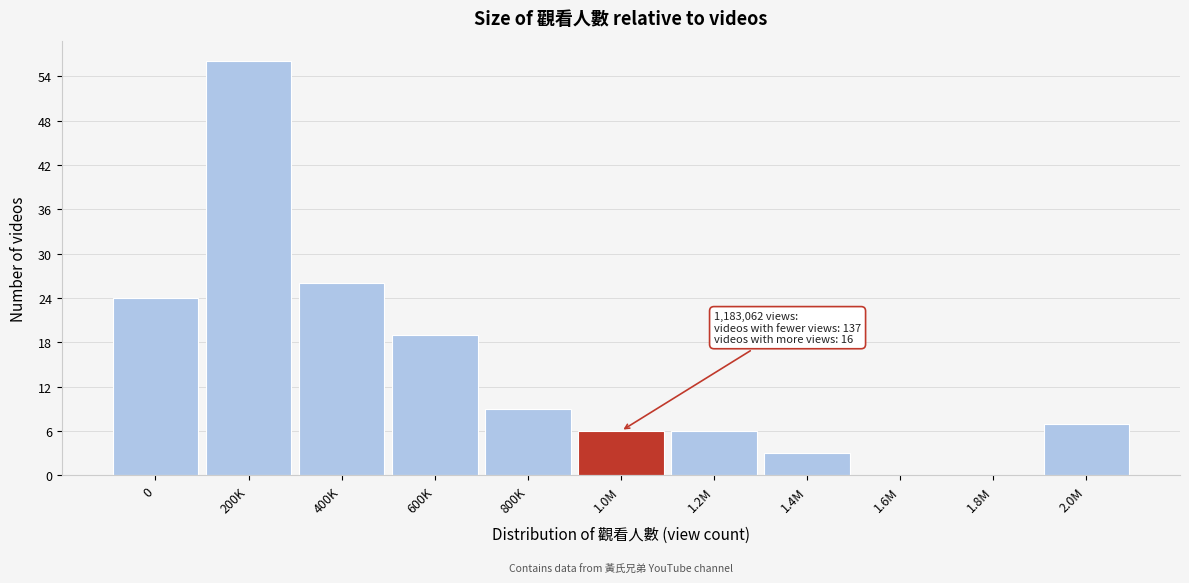

Reading left to right, what are all the values shown in this chart?

0=24	200K=56	400K=26	600K=19	800K=9	1.0M=6	1.2M=6	1.4M=3	1.6M=0	1.8M=0	2.0M=7